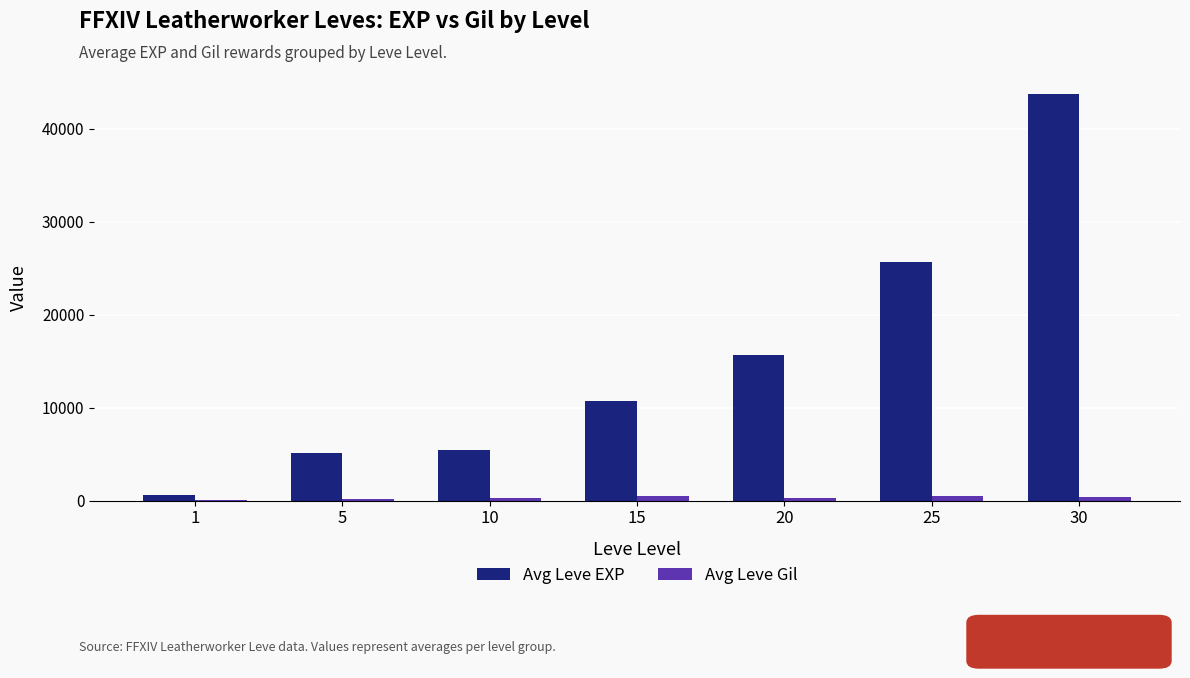

What is the sum of the Avg Leve Gil values at 25 and 15?

1034